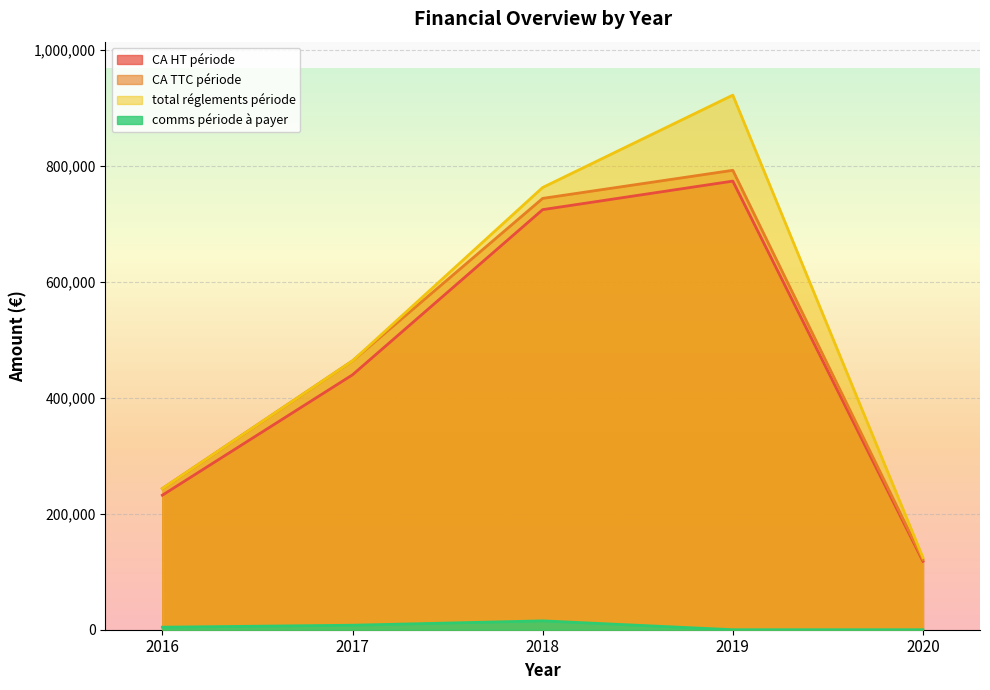

The comms periode a payer series shows -7151.7 at 2019. True or false?

False